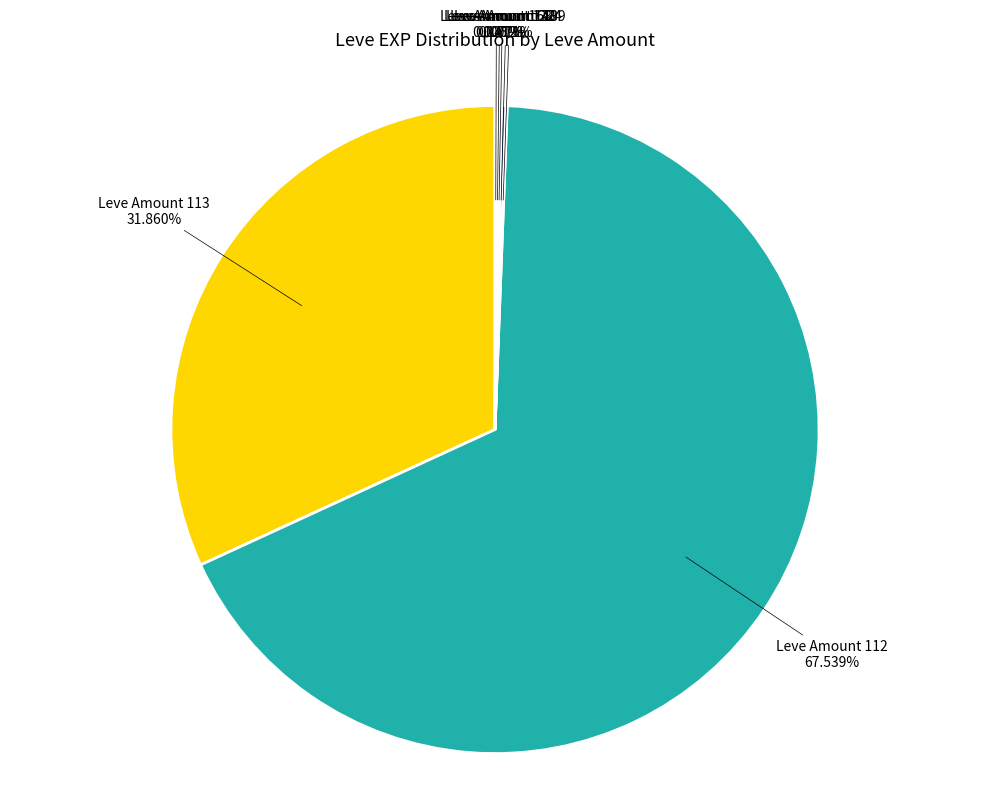

Which category accounts for the majority?

Leve Amount 112 67.539%